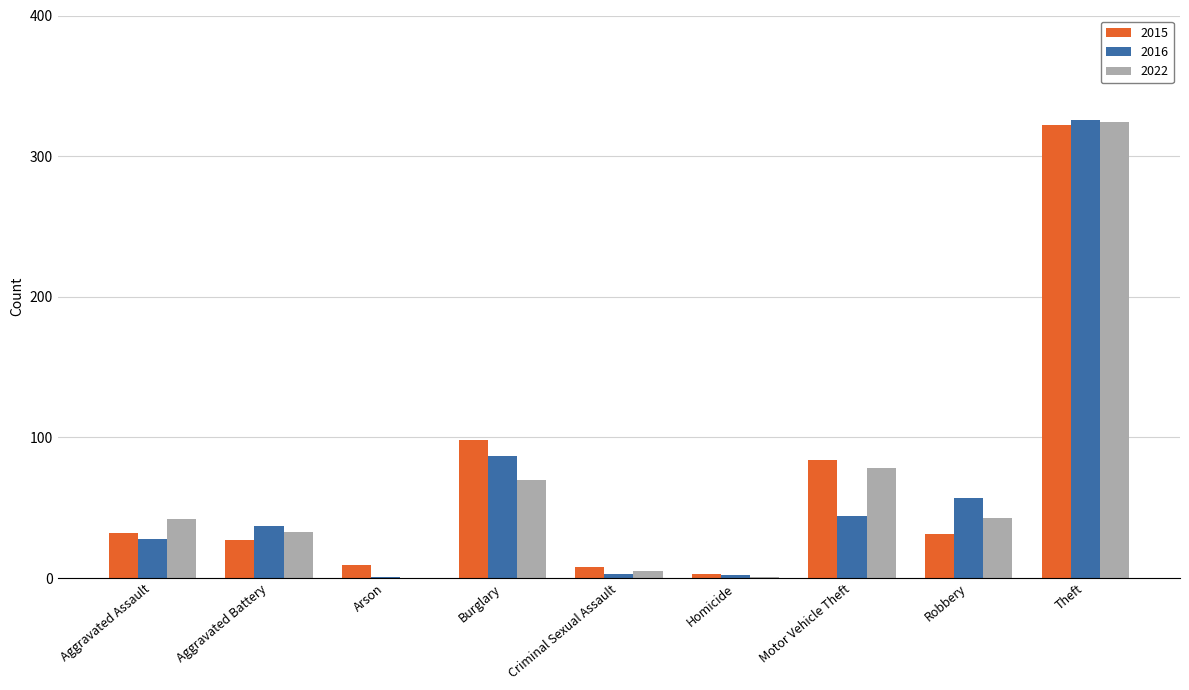

What is the sum of all 2015 values?

614